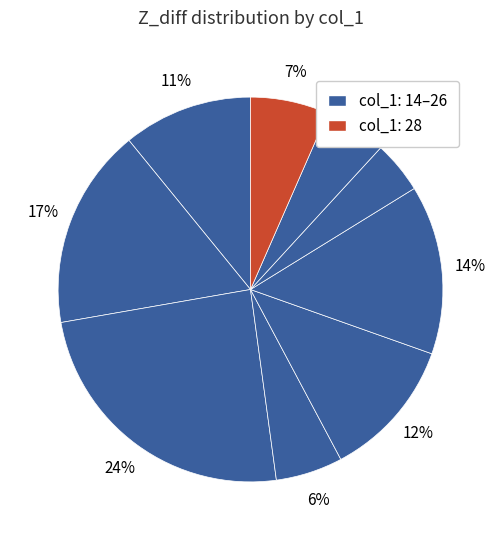

Is there a majority slice in this chart?

No